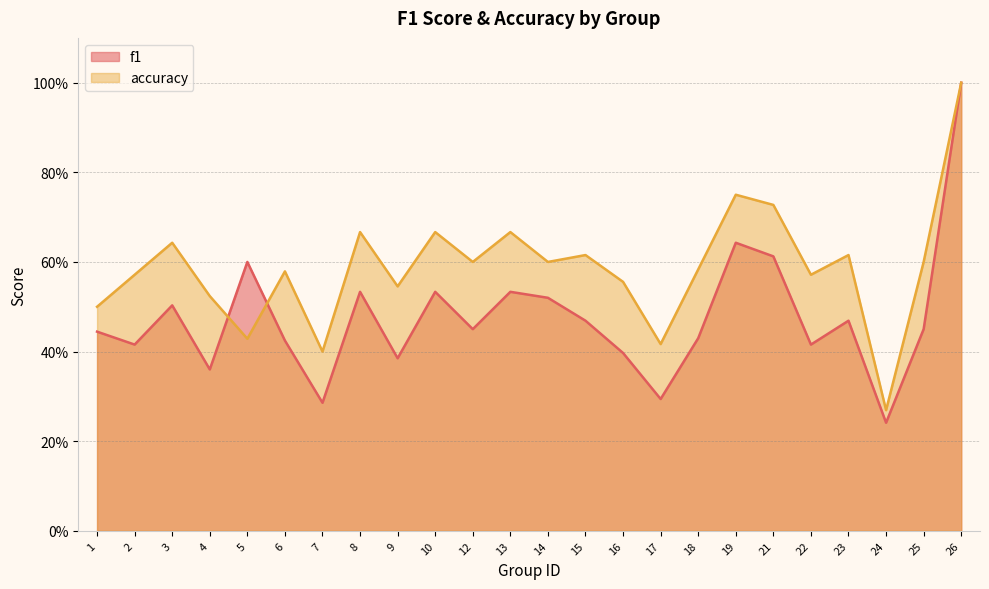

At which category does the chart reach its minimum across all series?

24